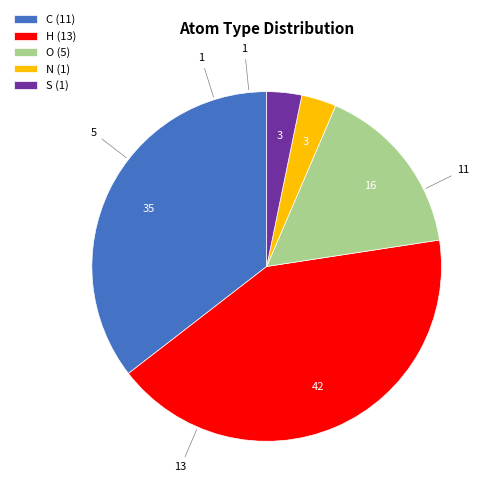

True or false: H (13) accounts for 30% of the total.

False